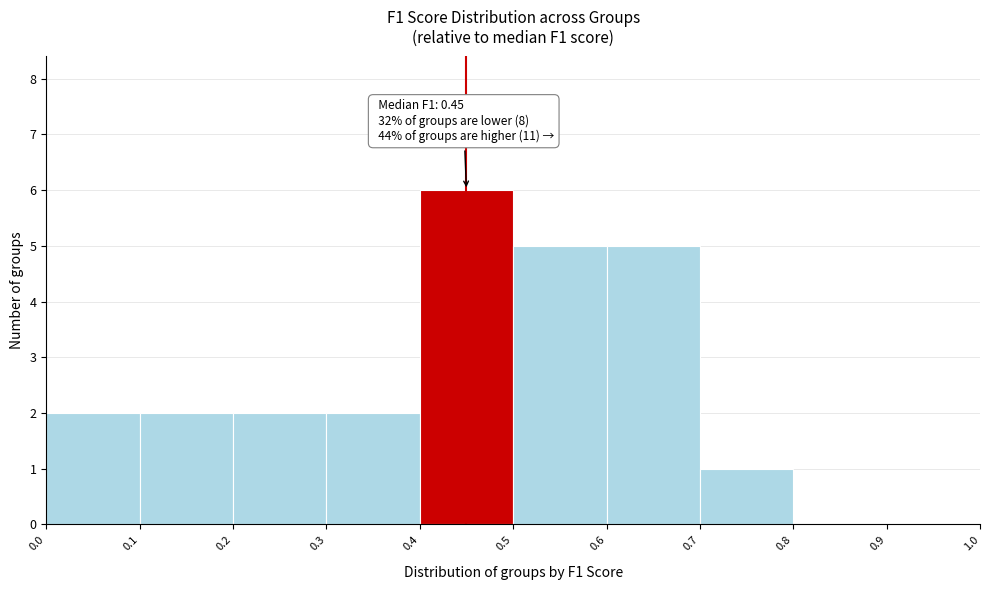

Which range on the x-axis has the tallest bar?

0.4 to 0.5